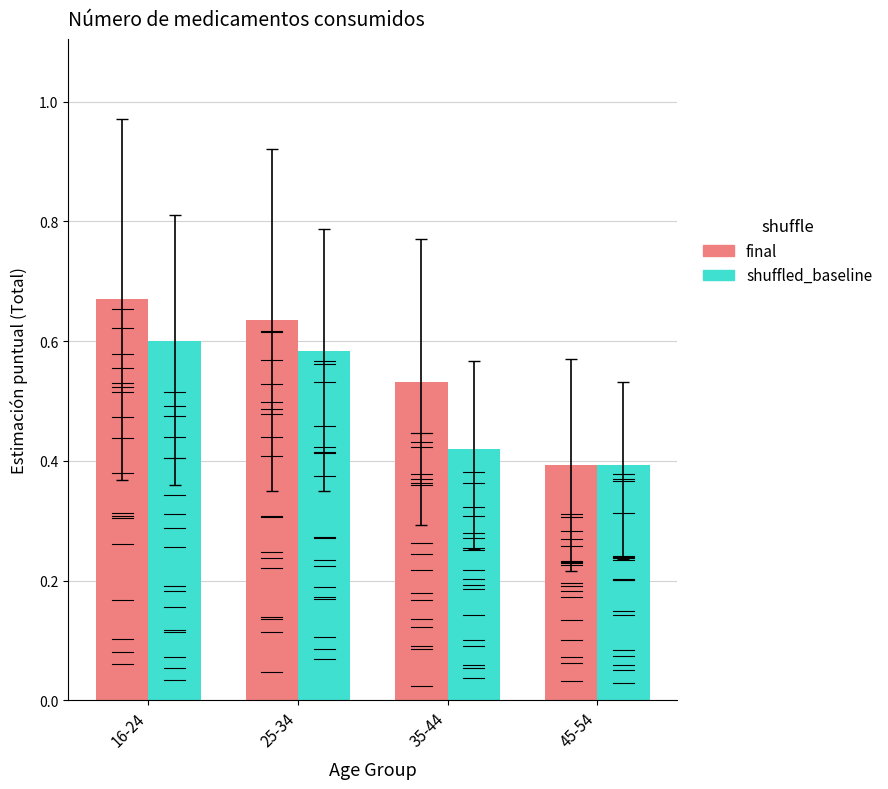

Which series has the widest spread of values?

final